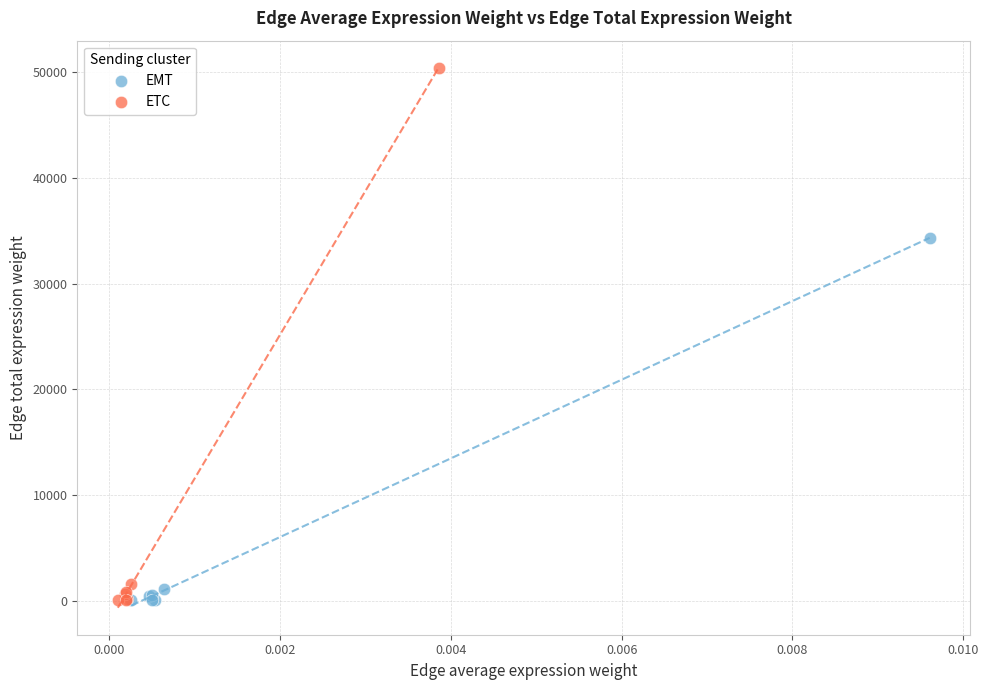

What are all the series names shown in the legend?

EMT, ETC